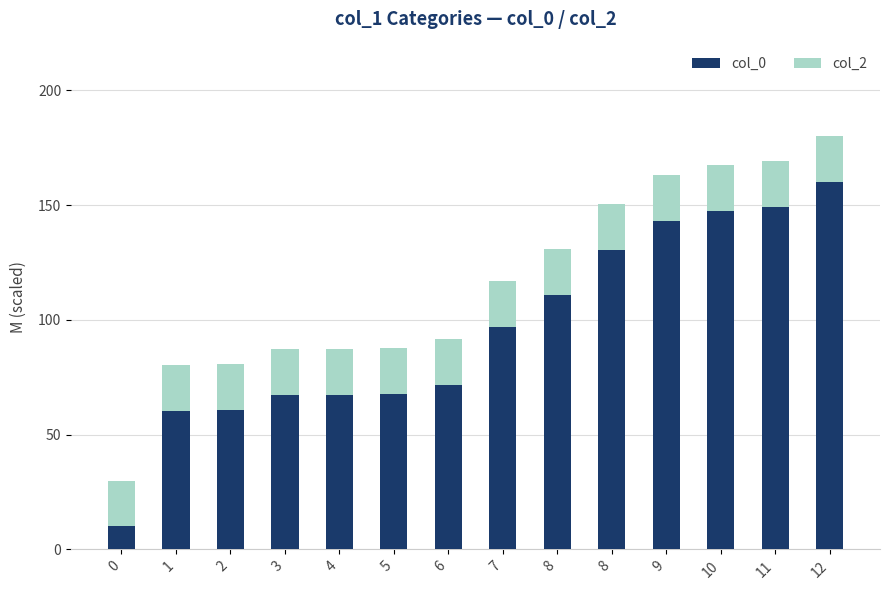

Are the bars horizontal?

No